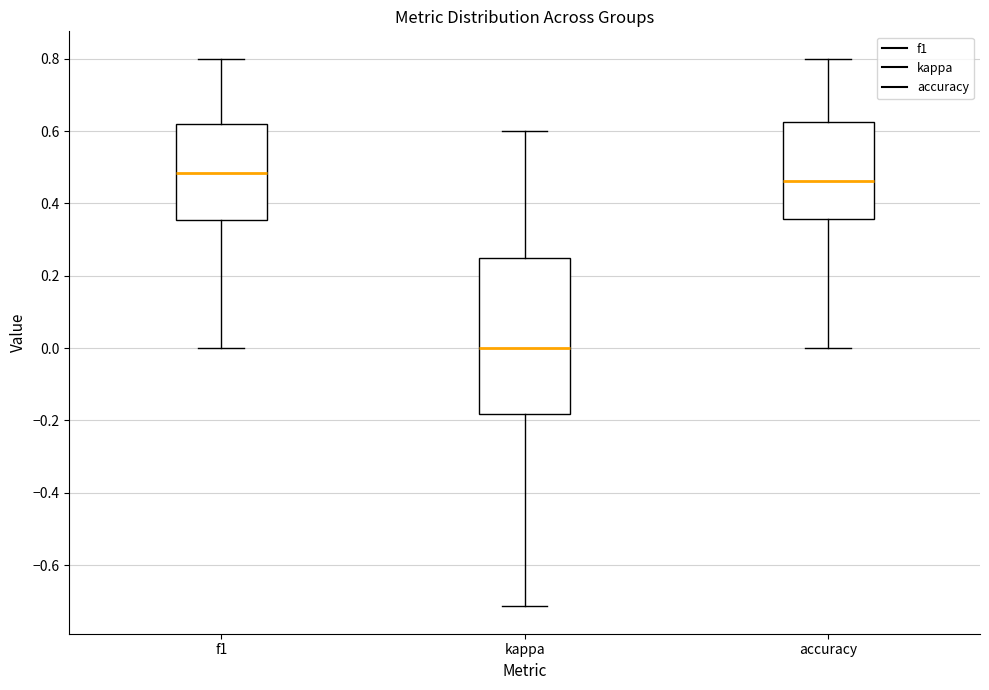

Reading left to right, read every box against the y-axis: the position of its median line, the range the box covers, and the ends of its whiskers. The values are not printed on the chart, so give them approximately, as read against the axis.

f1: median 0.48, box 0.36 to 0.62, whiskers 0.00 to 0.80
kappa: median 0.00, box -0.18 to 0.26, whiskers -0.72 to 0.60
accuracy: median 0.46, box 0.36 to 0.62, whiskers 0.00 to 0.80